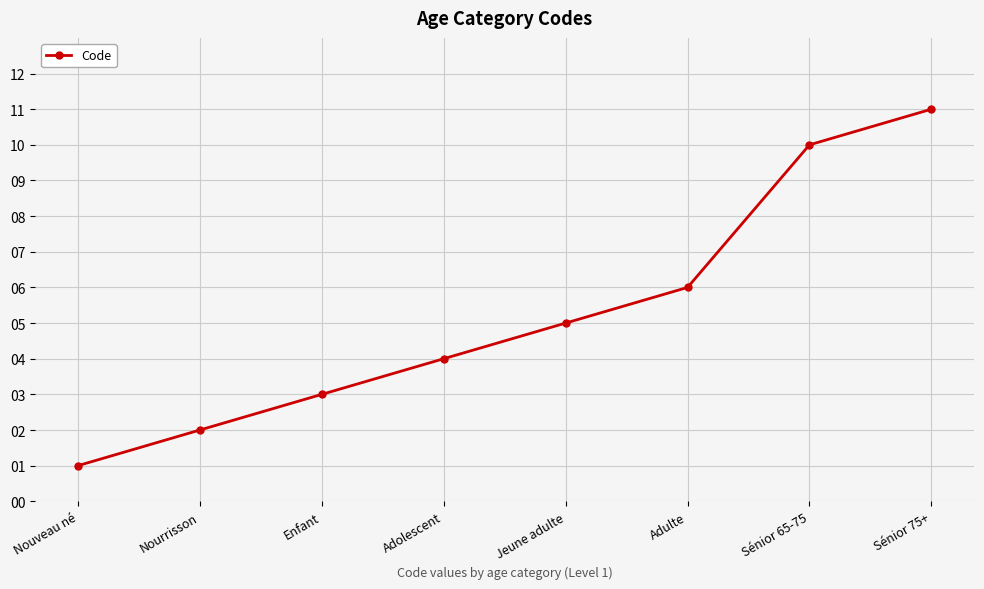

Reading left to right, list all the values displayed in this chart.

1	2	3	4	5	6	10	11